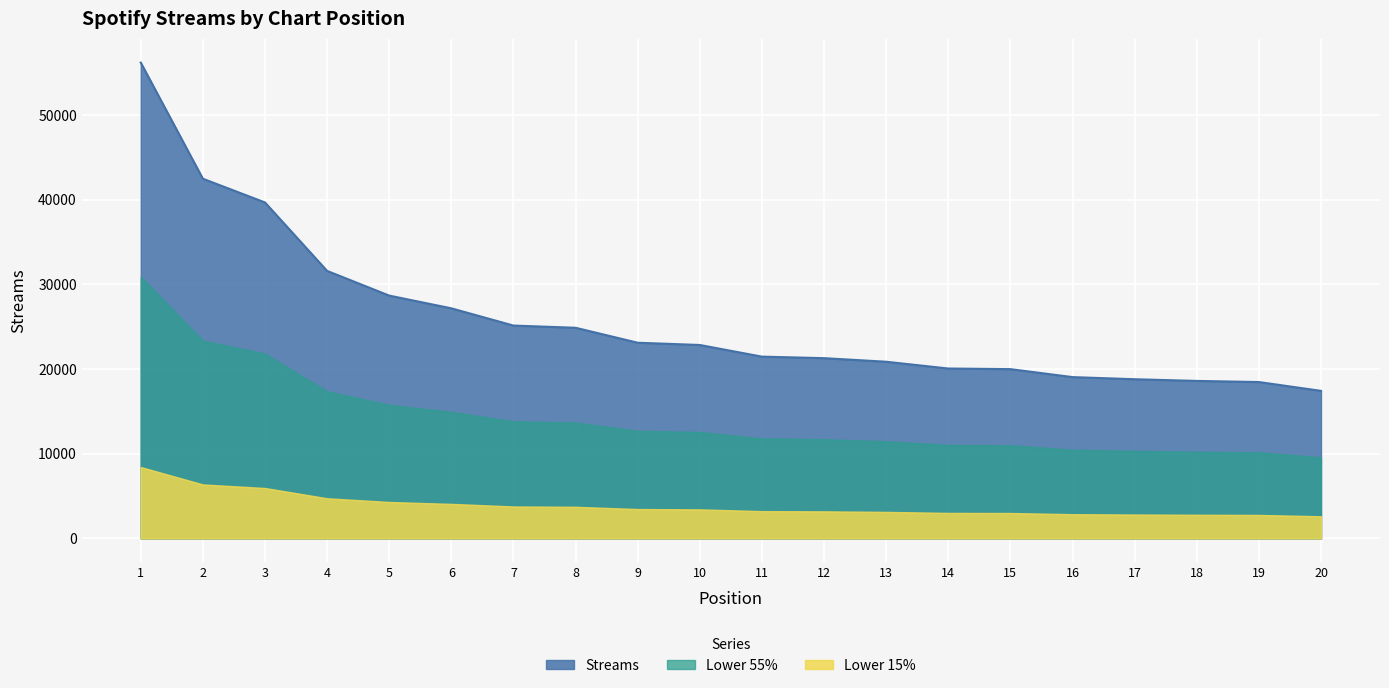

Between 17 and 12, which is larger?

12